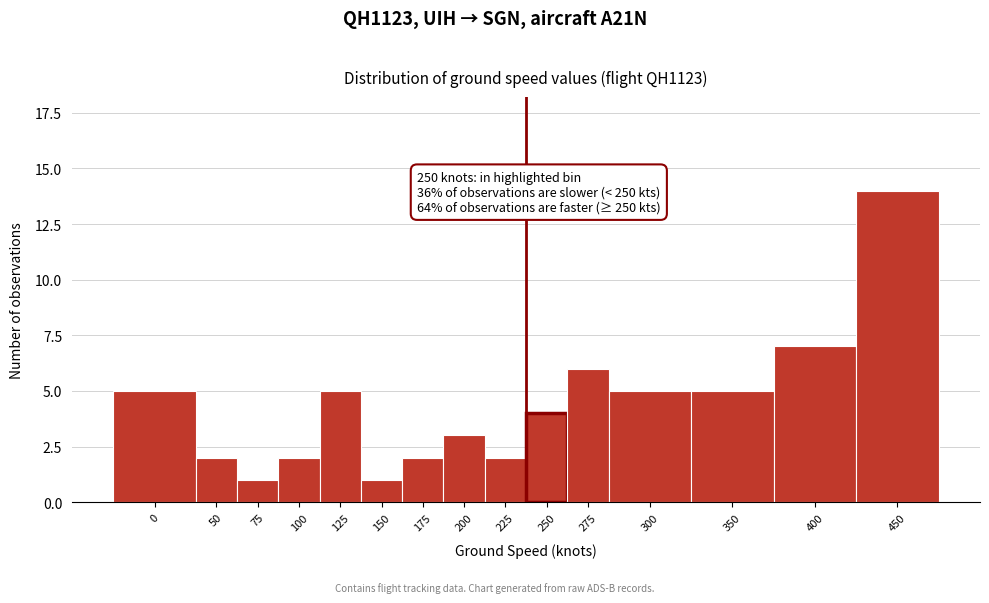

Reading right to left, transcribe all the data shown in this chart.

14	7	5	5	6	4	2	3	2	1	5	2	1	2	5